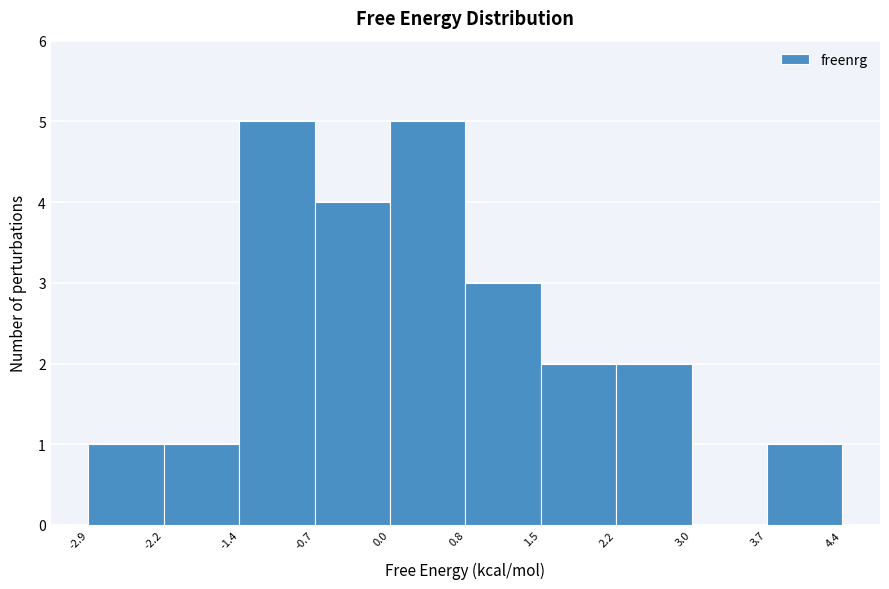

Reading left to right, list every bar in this chart as the range it spans on the x-axis followed by its height. The values are not printed on the chart, so give them approximately, as read against the axis.

-2.9 to -2.2: 1
-2.2 to -1.4: 1
-1.4 to -0.7: 5
-0.7 to 0.0: 4
0.0 to 0.8: 5
0.8 to 1.5: 3
1.5 to 2.2: 2
2.2 to 3.0: 2
3.0 to 3.7: 0
3.7 to 4.4: 1